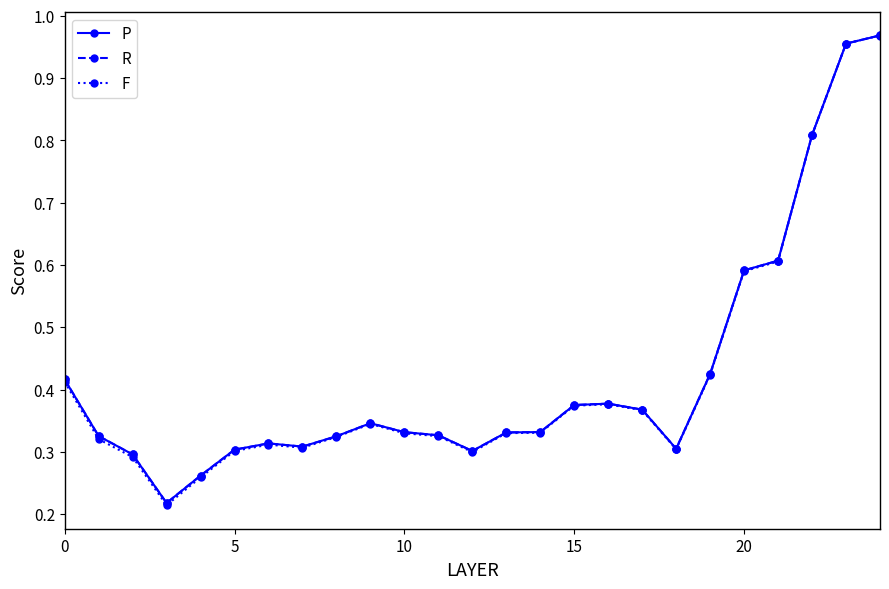

True or false: F and P intersect in this chart.

False